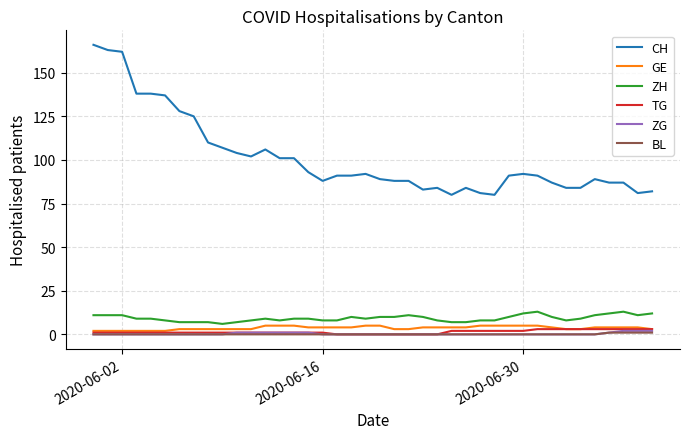

Which series has the largest total across all categories?

CH